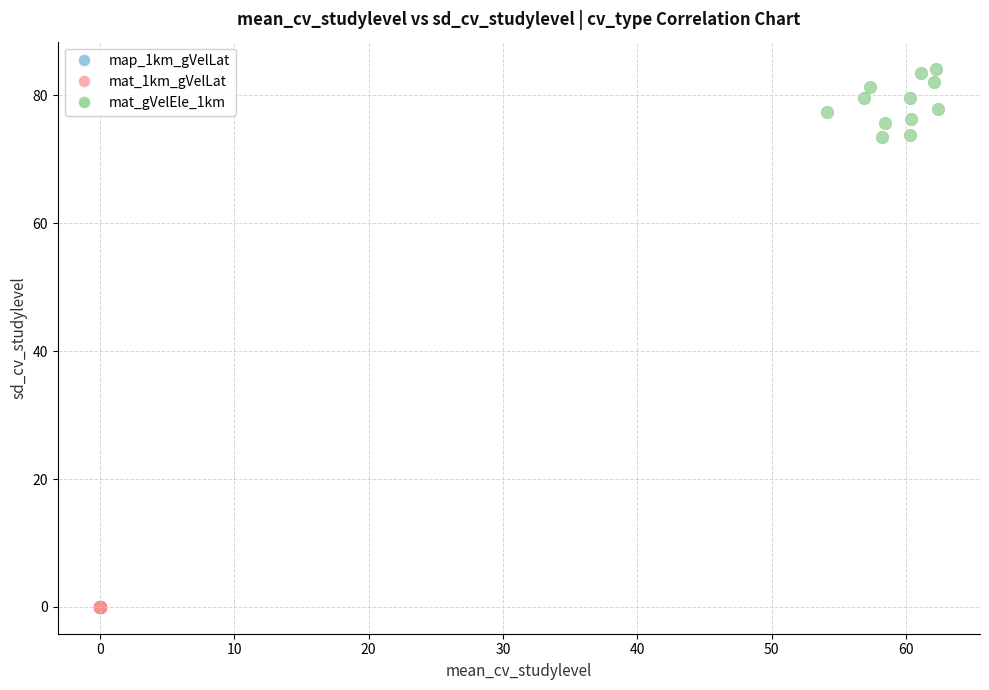

Which series has the widest spread of Y values?

mat_gVelEle_1km